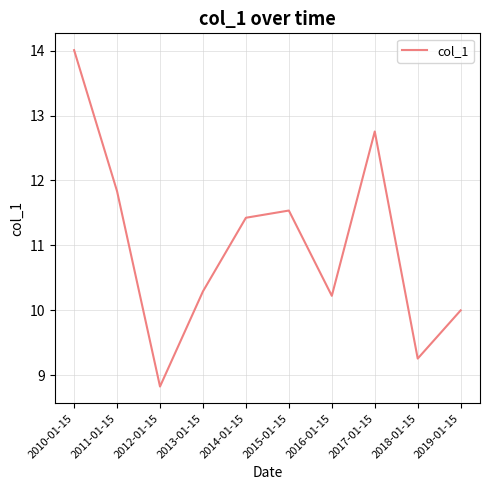

What position from the left is 2010-01-15?

1